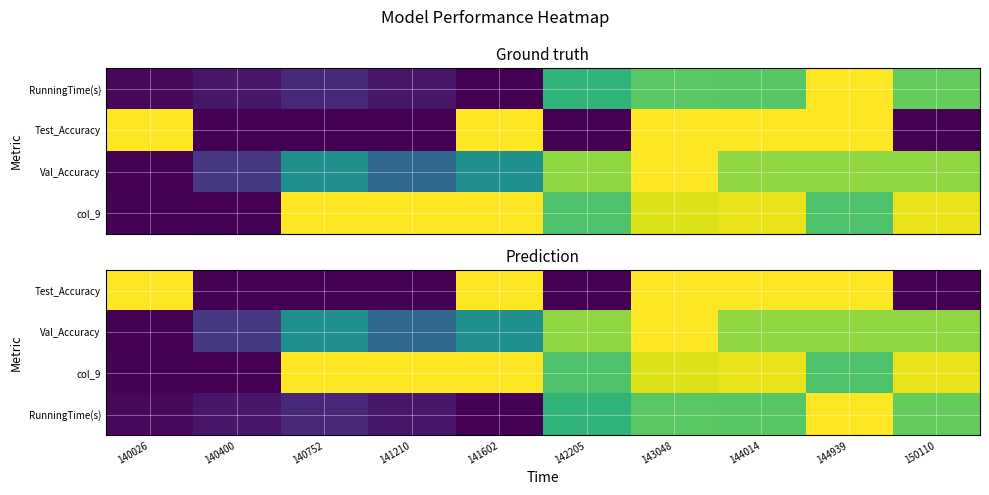

At which category does the chart reach its peak across all series?

140026